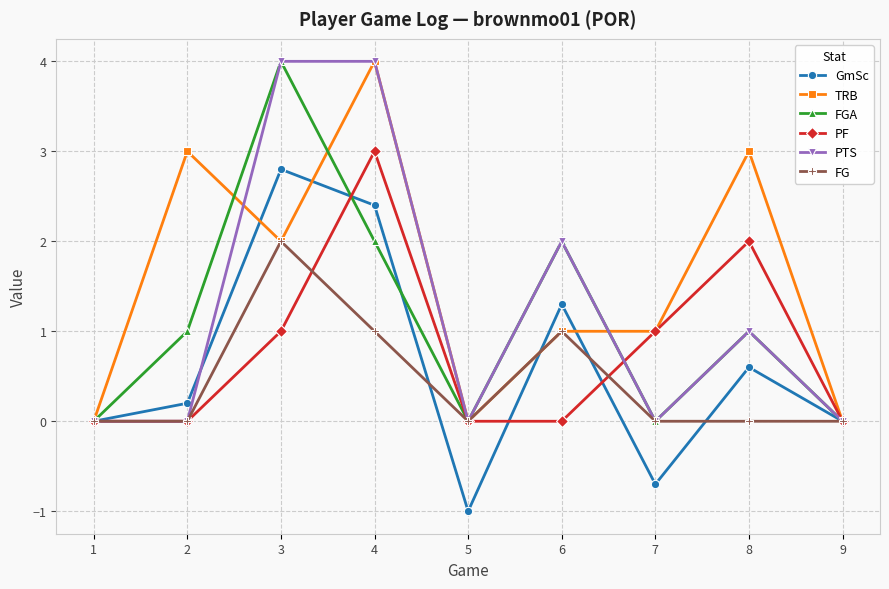

Between 2 and 4, which series saw the biggest shift?

PTS